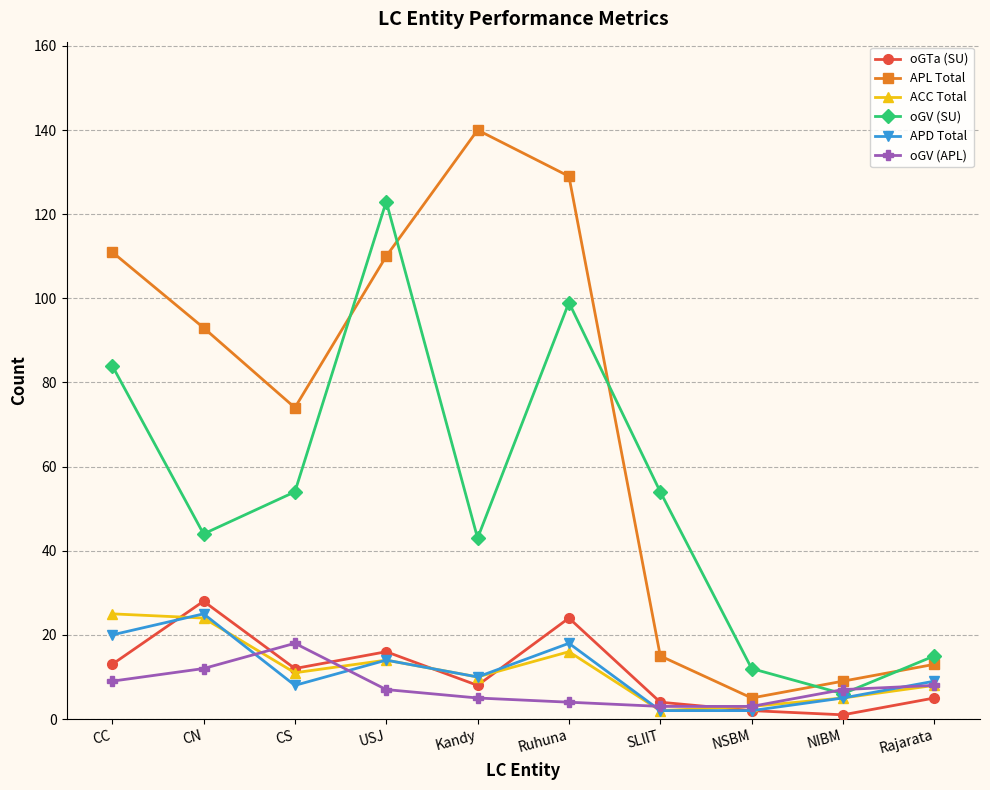

What is the difference between the oGTa (SU) values at Rajarata and NIBM?

4